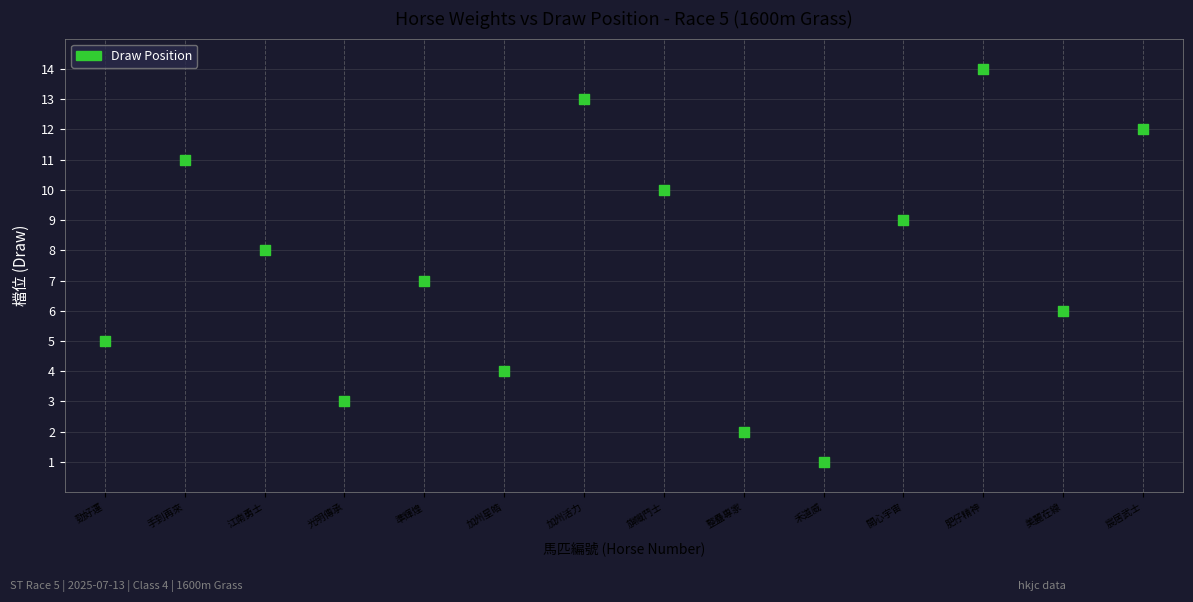

What is the range of X values (max minus min)?

13